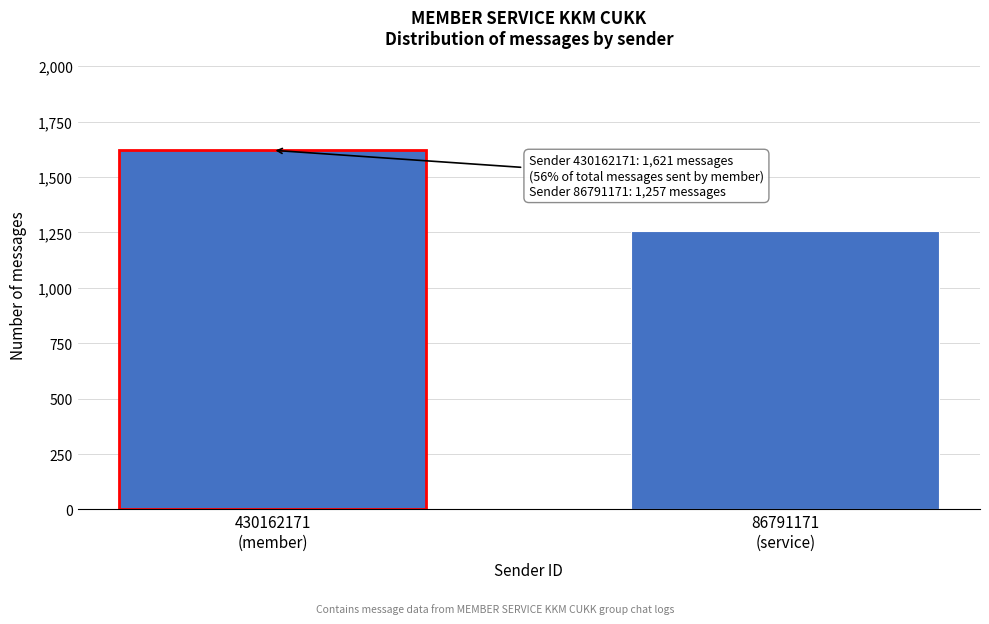

Reading left to right, what are all the values shown in this chart?

1621	1257